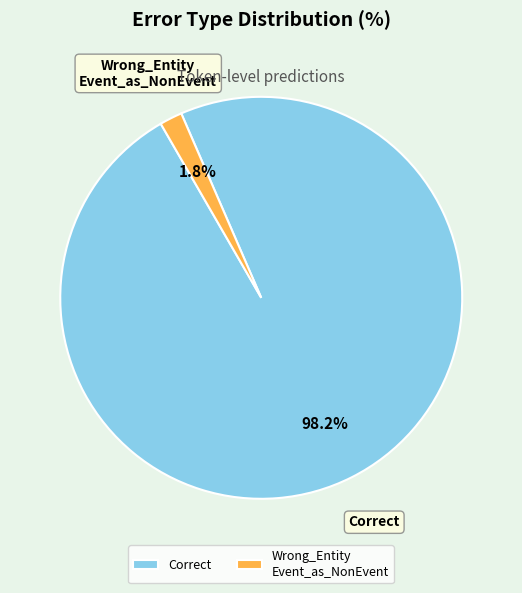

Do Correct and Wrong_Entity Event_as_NonEvent together represent more than half of the pie?

Yes